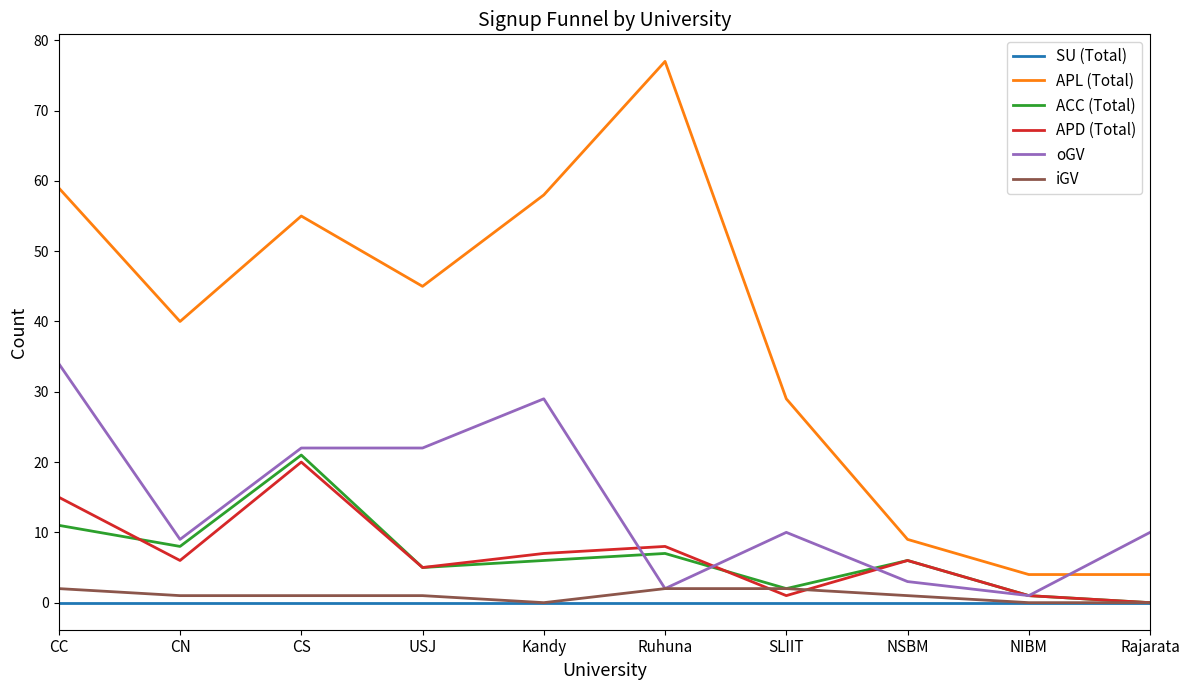

At which label is APL (Total) closest to 40?

CN